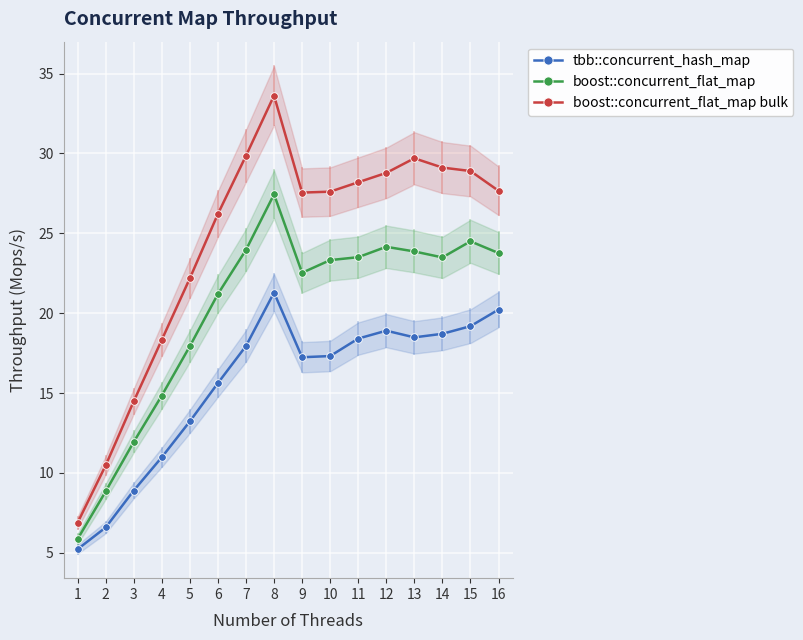

Reading right to left, list all the values displayed in this chart.

tbb::concurrent_hash_map: 16=20.2	15=19.2	14=18.7	13=18.5	12=18.9	11=18.4	10=17.3	9=17.2	8=21.3	7=17.9	6=15.6	5=13.2	4=11.0	3=8.9	2=6.6	1=5.2
boost::concurrent_flat_map: 16=23.8	15=24.5	14=23.5	13=23.9	12=24.2	11=23.5	10=23.3	9=22.5	8=27.4	7=24.0	6=21.2	5=17.9	4=14.8	3=11.9	2=8.8	1=5.9
boost::concurrent_flat_map bulk: 16=27.7	15=28.9	14=29.1	13=29.7	12=28.8	11=28.2	10=27.6	9=27.5	8=33.6	7=29.9	6=26.2	5=22.2	4=18.3	3=14.5	2=10.5	1=6.9